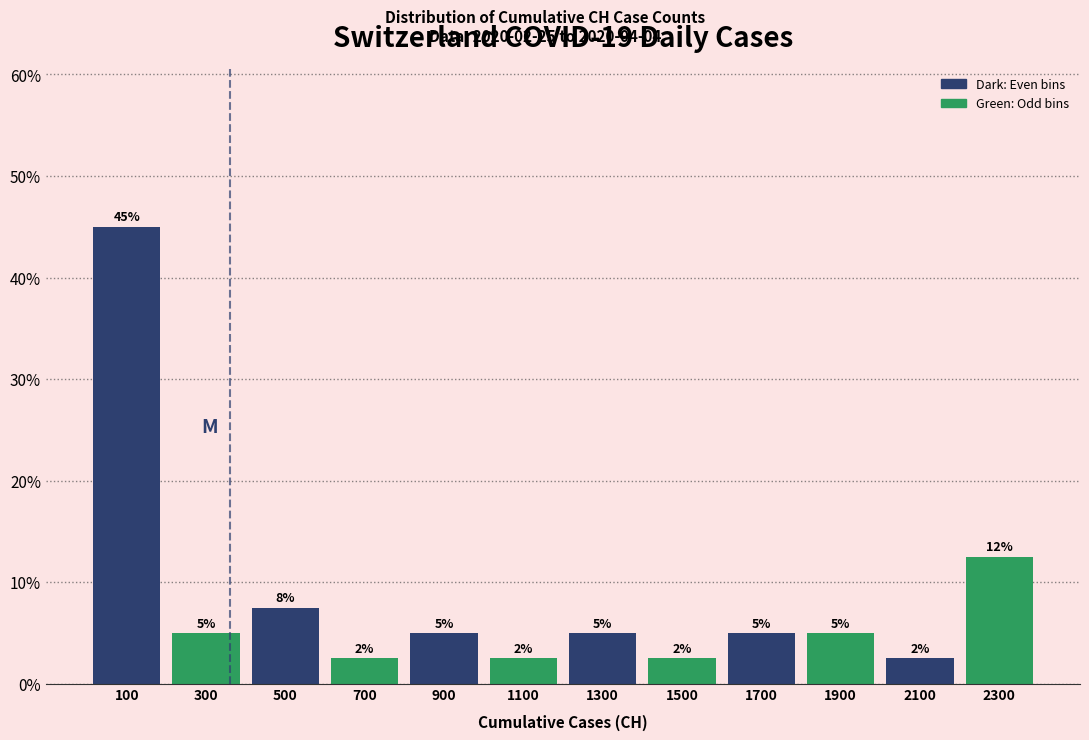

Over which range of the x-axis is the bar tallest?

0 to 200